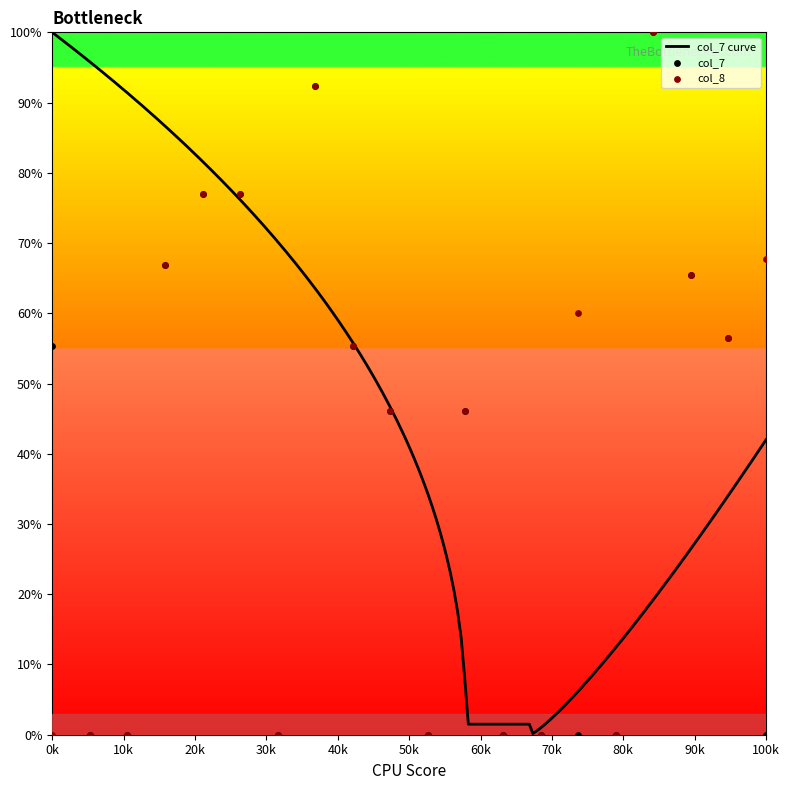

What is the total value across all series at 100k?

67.7